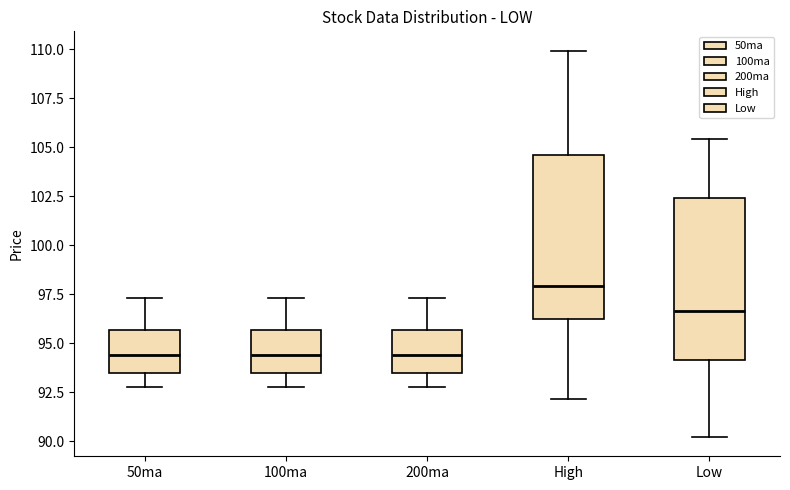

Which box's median line is the highest?

High